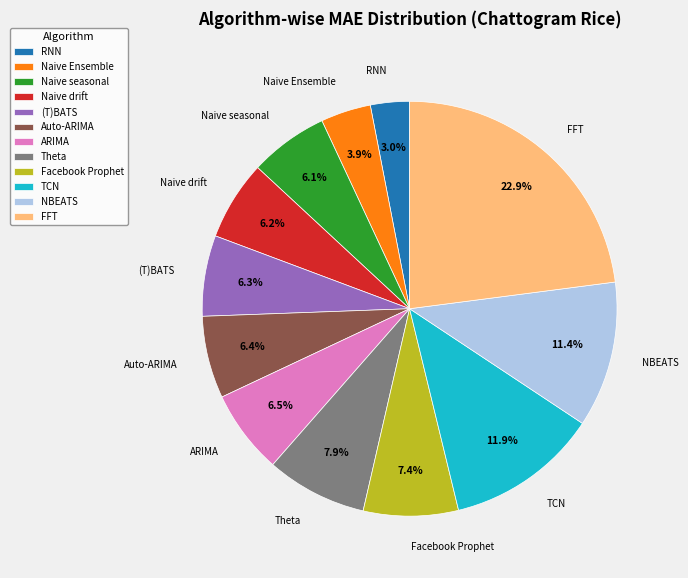

Is it true that (T)BATS is 6% of the pie?

True